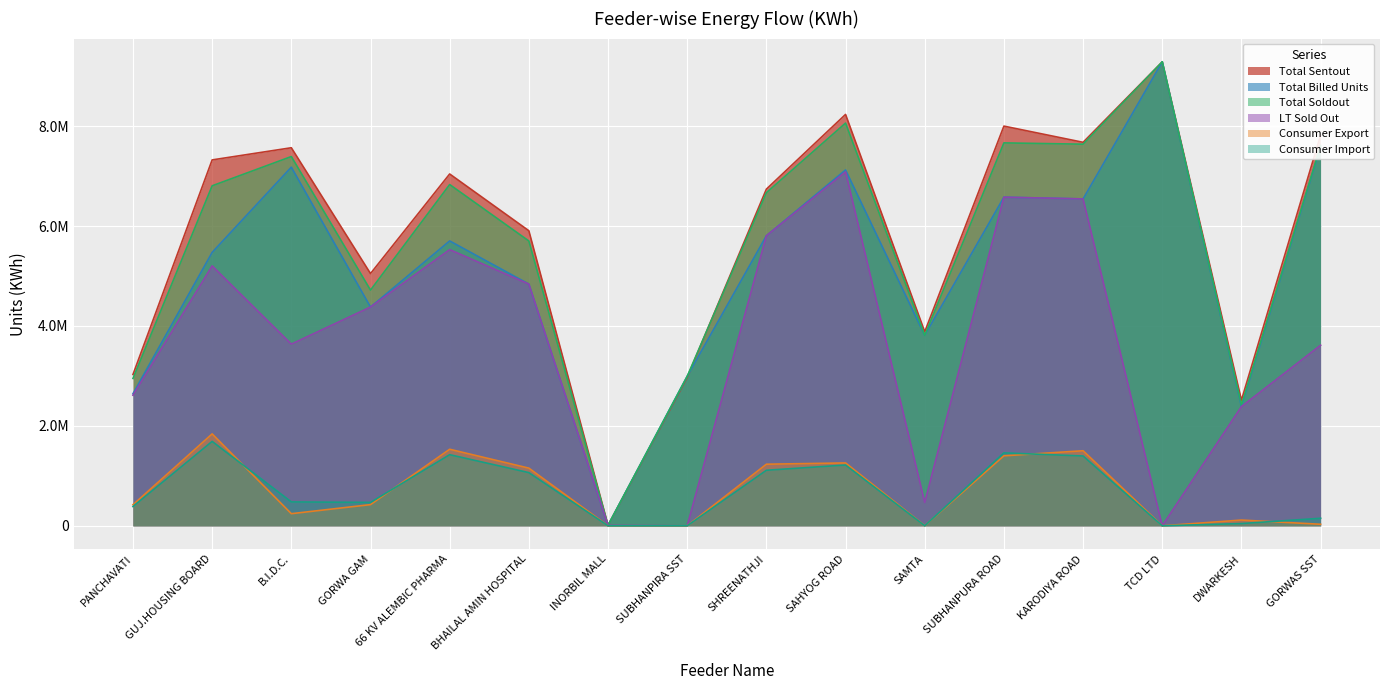

At SUBHANPIRA SST, list the series in order from smallest to largest.

LT Sold Out, Consumer Export, Consumer Import, Total Sentout, Total Billed Units, Total Soldout